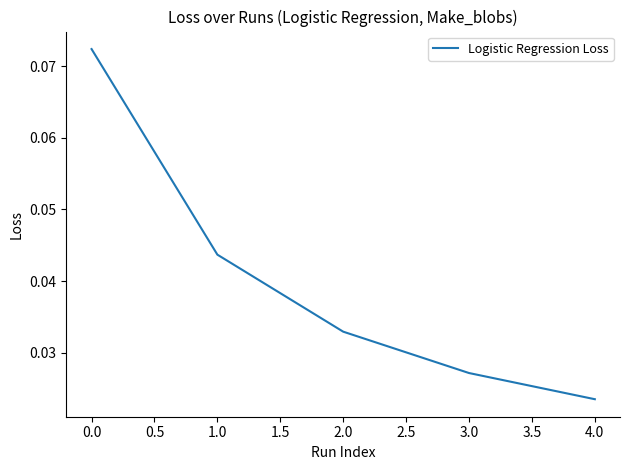

True or false: the data shows 0.0 at 0.0.

False